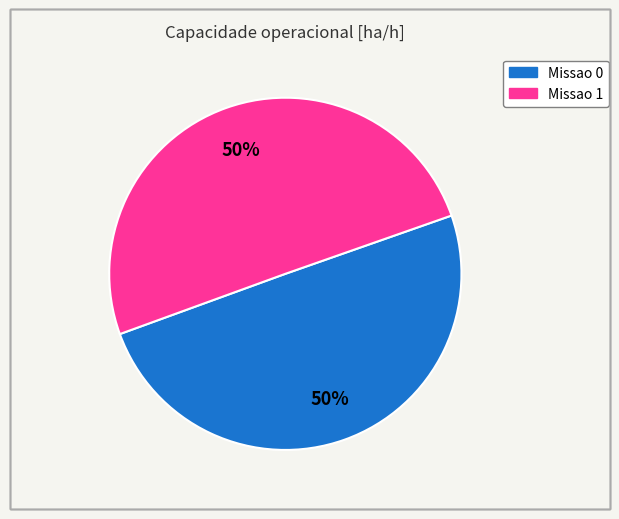

To the nearest percent, what portion does Missao 0 represent?

50%